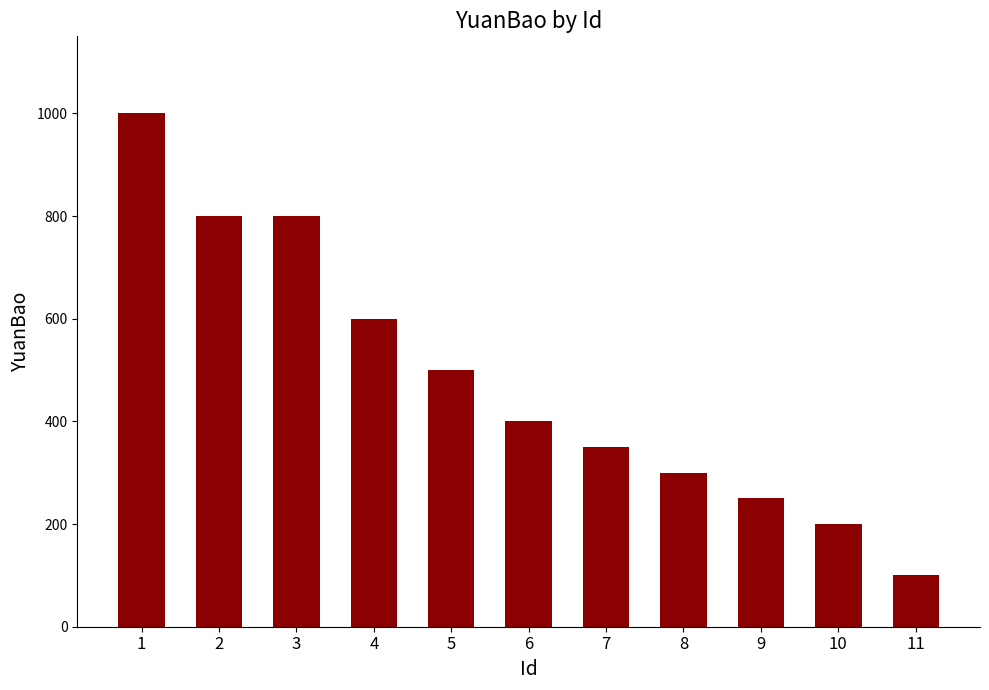

What is the difference between the values at 7 and 10?

150